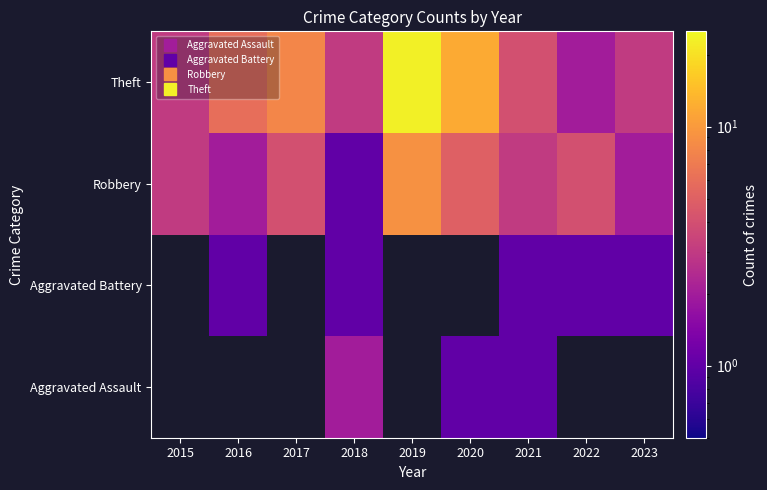

The value of Theft at 2021 is 1.6. True or false?

False